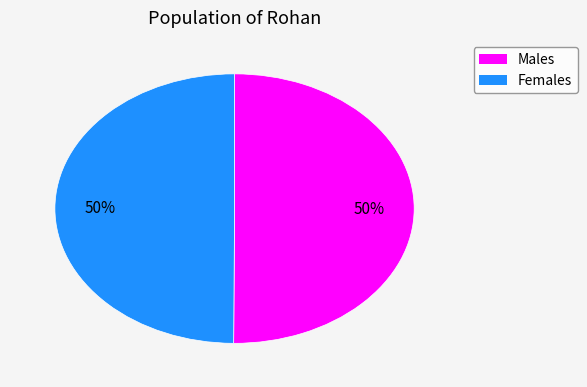

How many slices are in this pie chart?

2